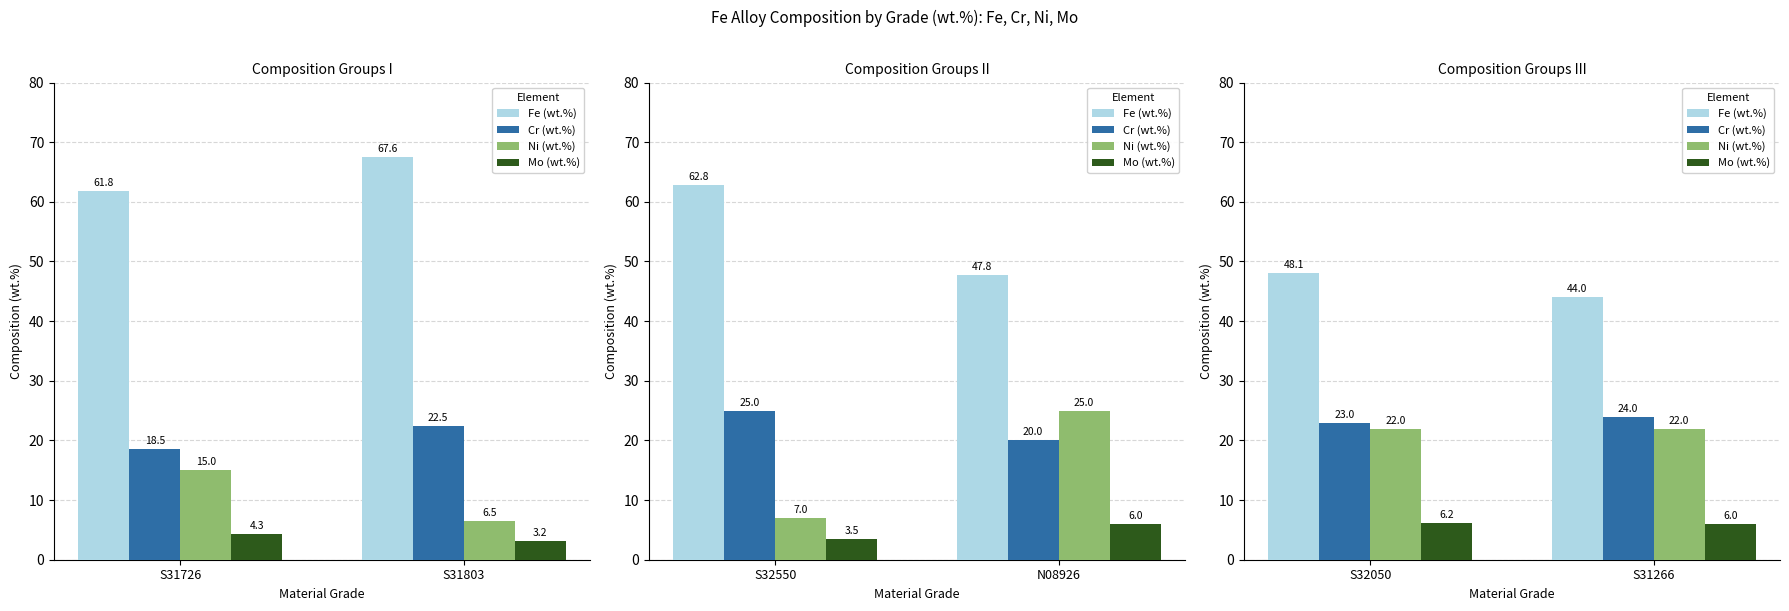

How many groups of bars are there?

2